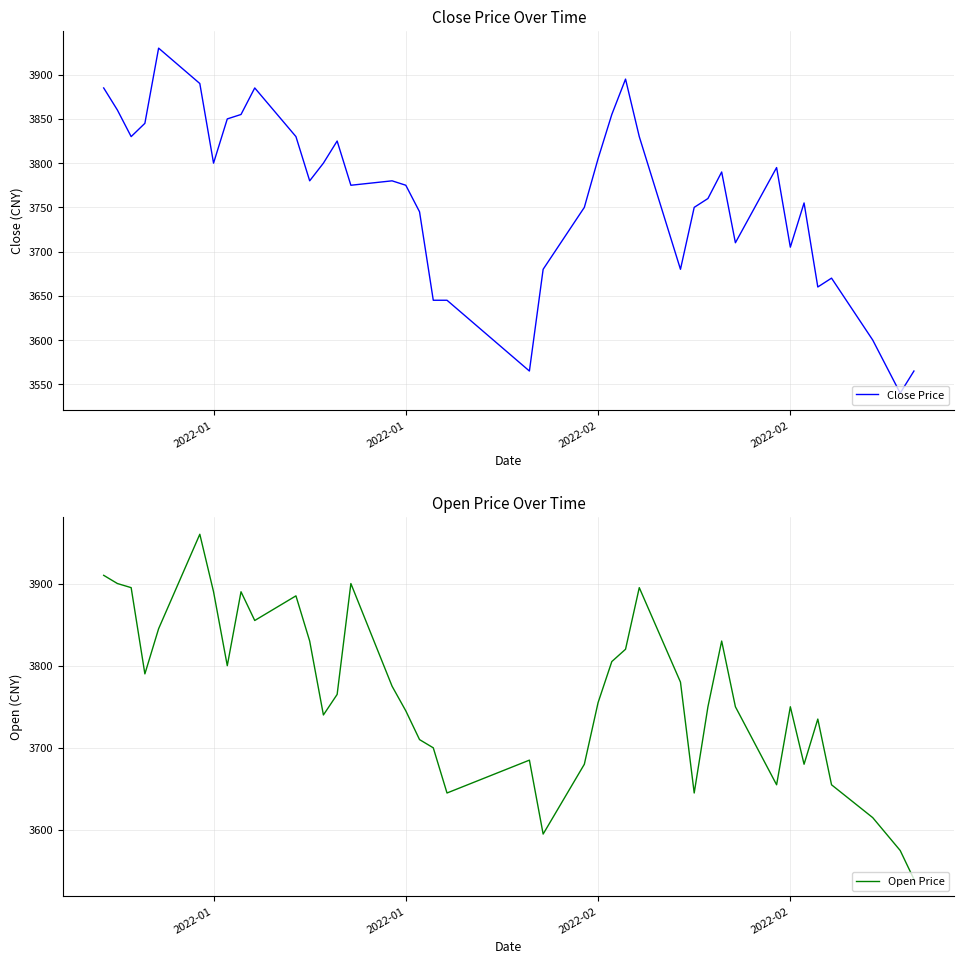

Between which two adjacent categories do Open Price and Close Price first intersect?

2022-02 and 2022-02